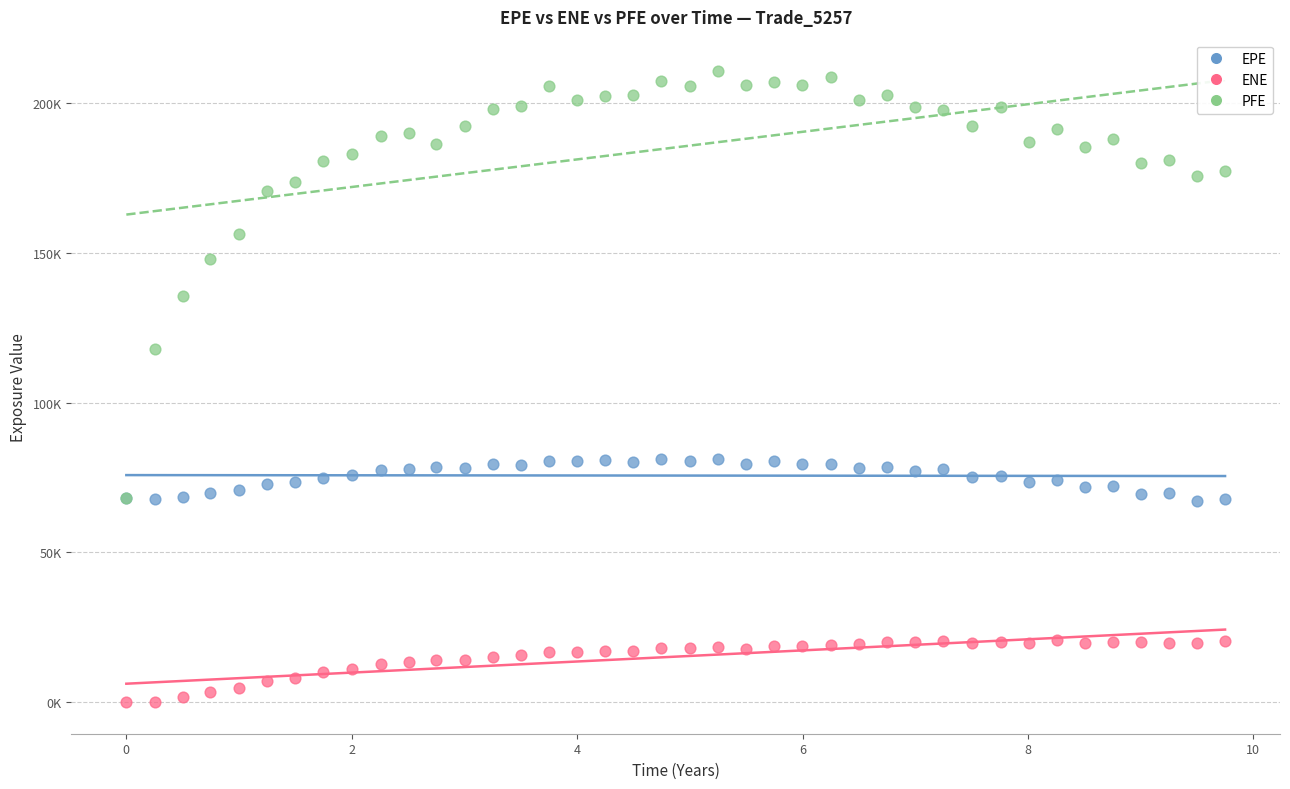

Which series reaches the minimum Y coordinate?

ENE